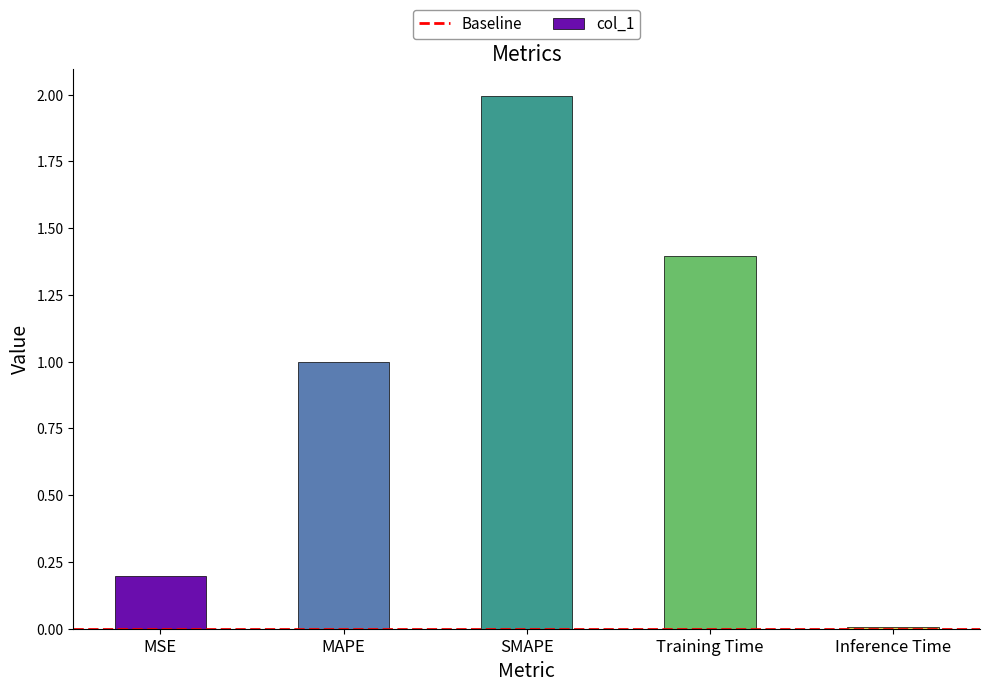

Rank the categories by value from lowest to highest.

Inference Time, MSE, MAPE, Training Time, SMAPE